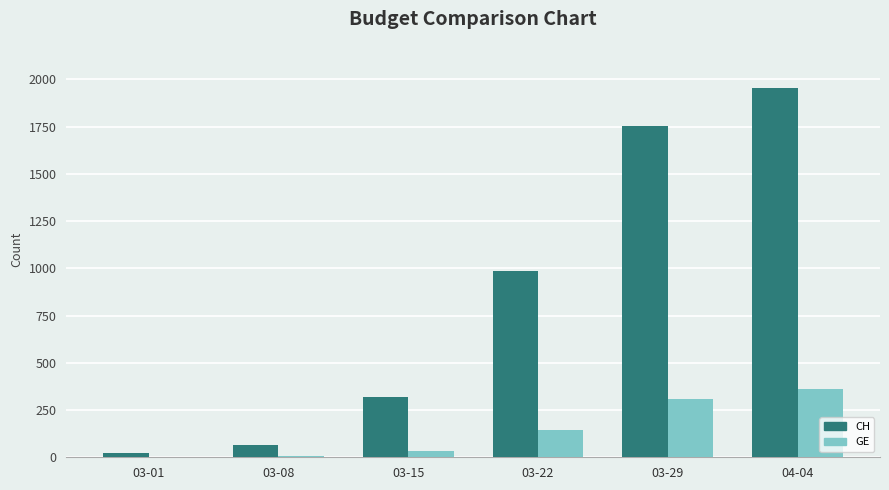

What is the sum of all CH values?

5098